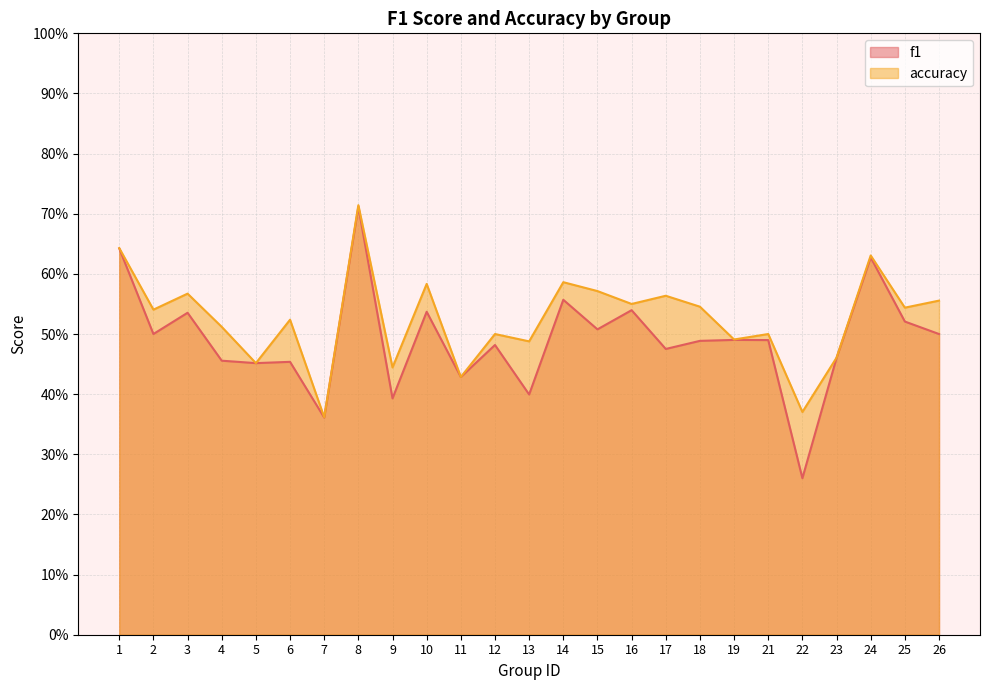

What is the sum of all f1 values?

12.3